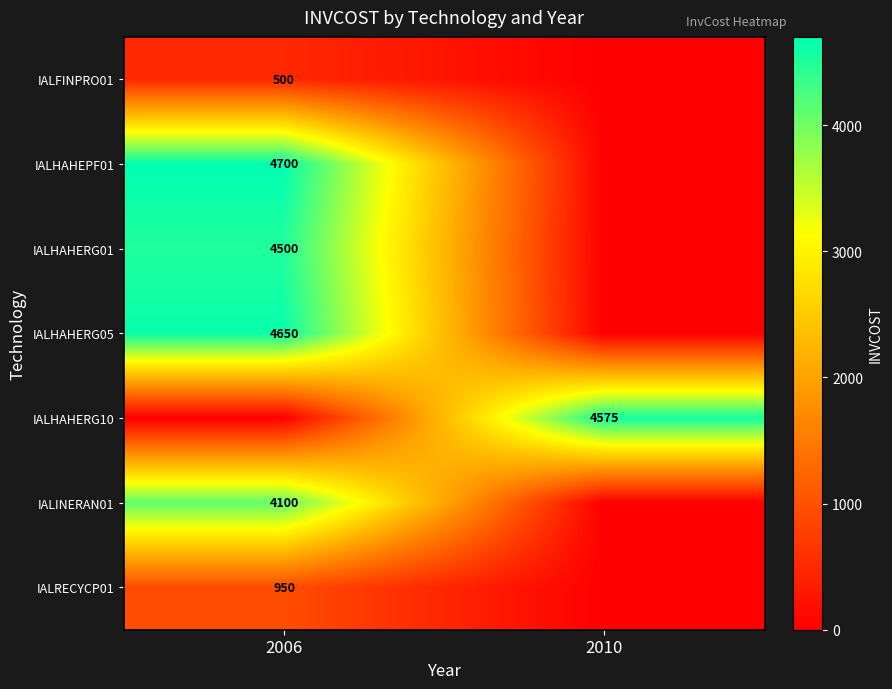

Is the value of IALHAHERG01 at 2006 greater than the value of IALFINPRO01 at 2006?

Yes